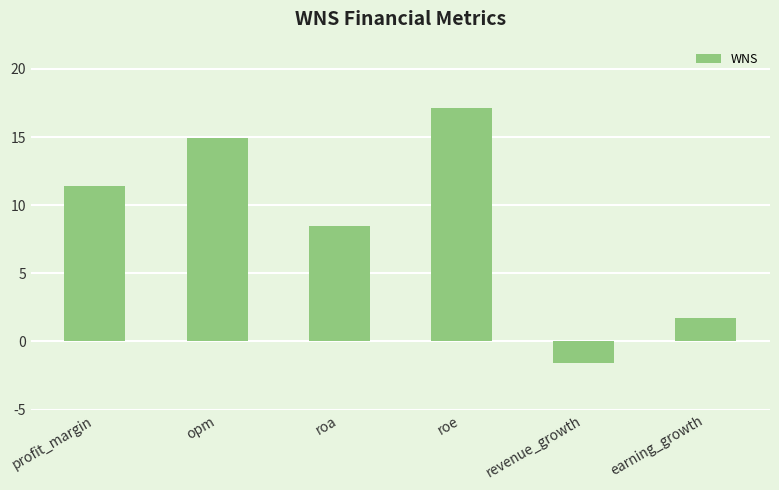

Are the bars grouped side by side (vs. stacked)?

No